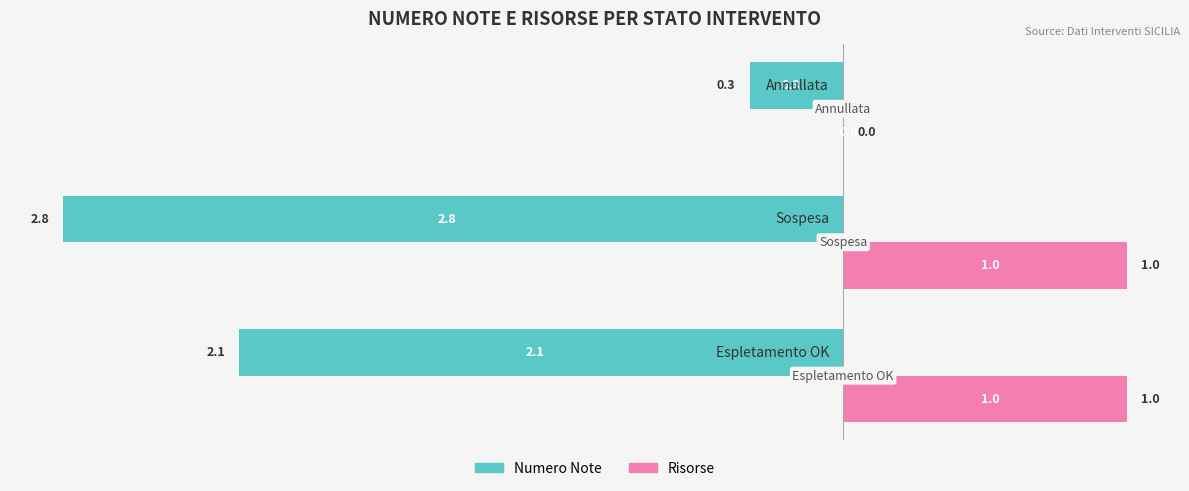

Which series has the largest total across all categories?

Risorse